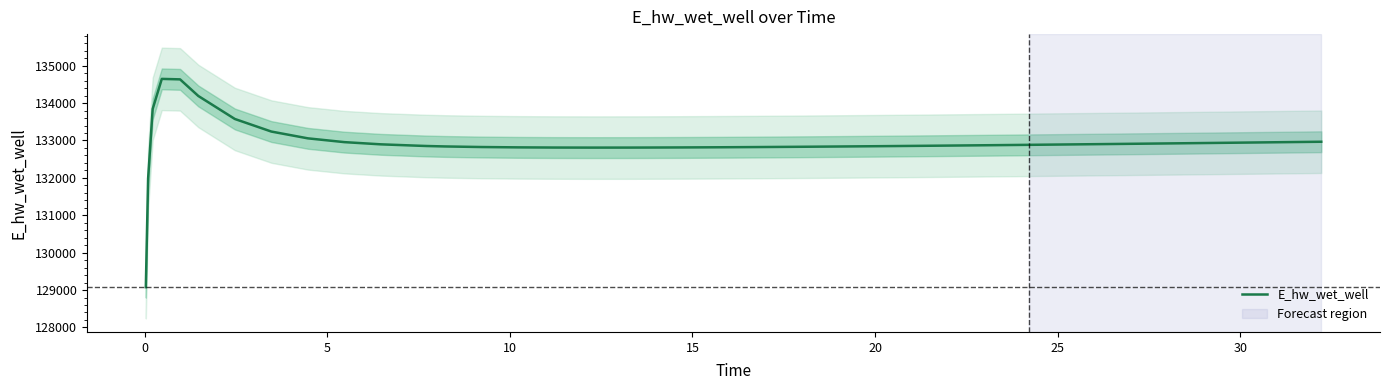

What is the minimum value for E_hw_wet_well?

129077.3